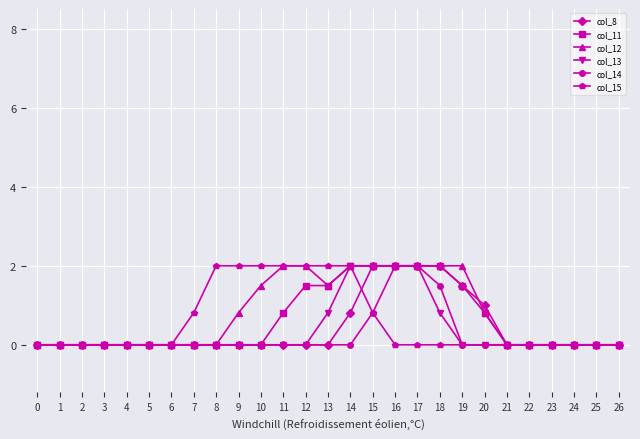

Does the chart display data point markers on the line(s)?

Yes